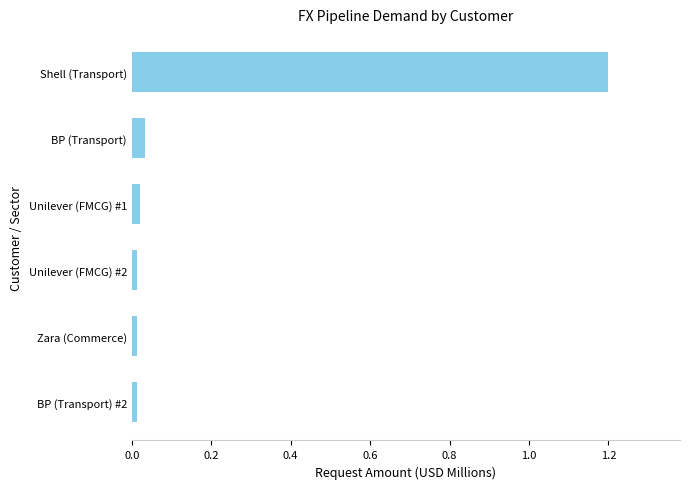

The value at BP (Transport) #2 is 0.0. True or false?

True